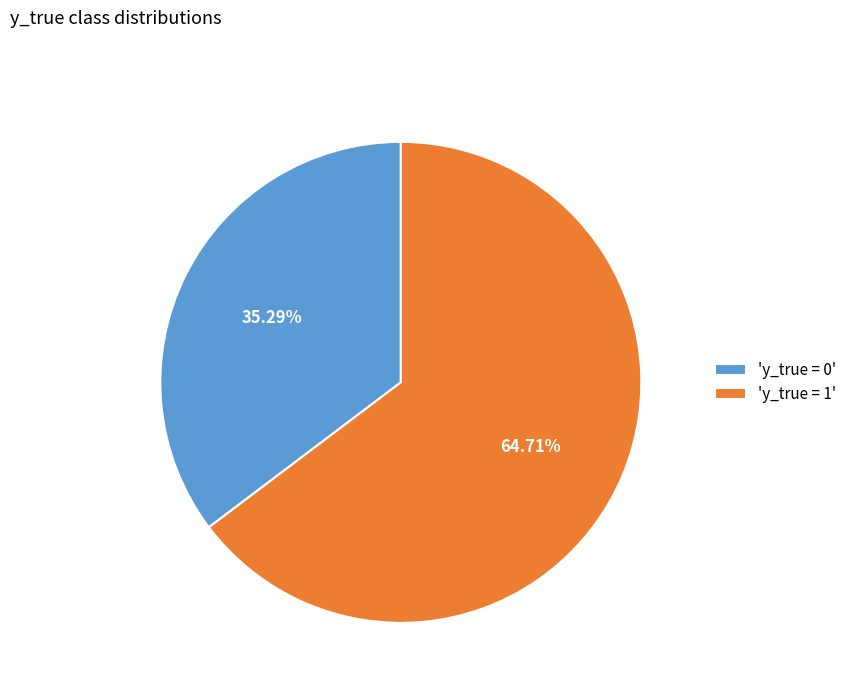

Count the number of slices in the pie.

2